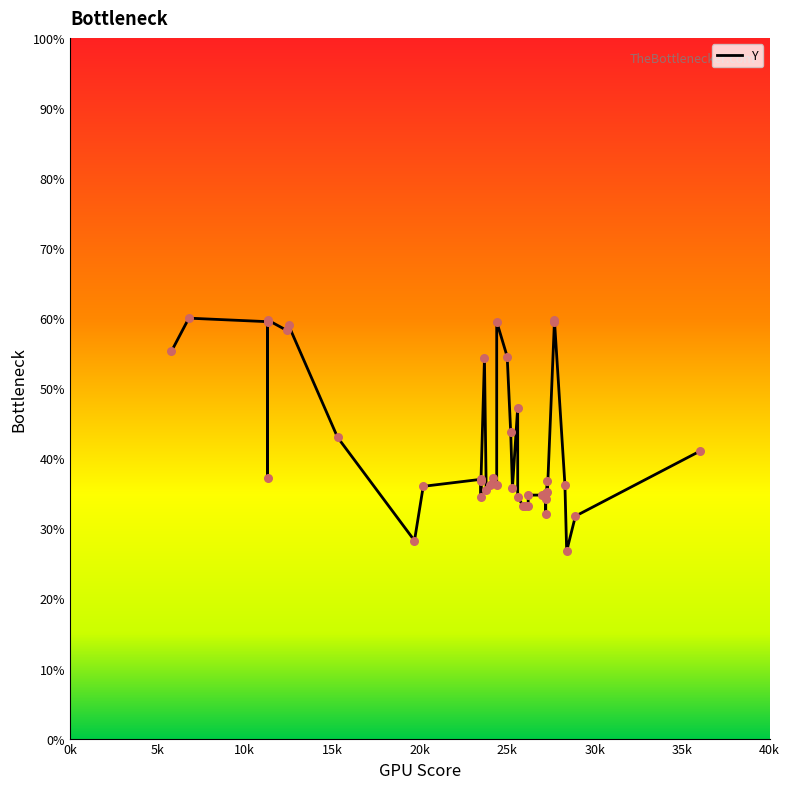

Between 153 and 273, which is larger?

153